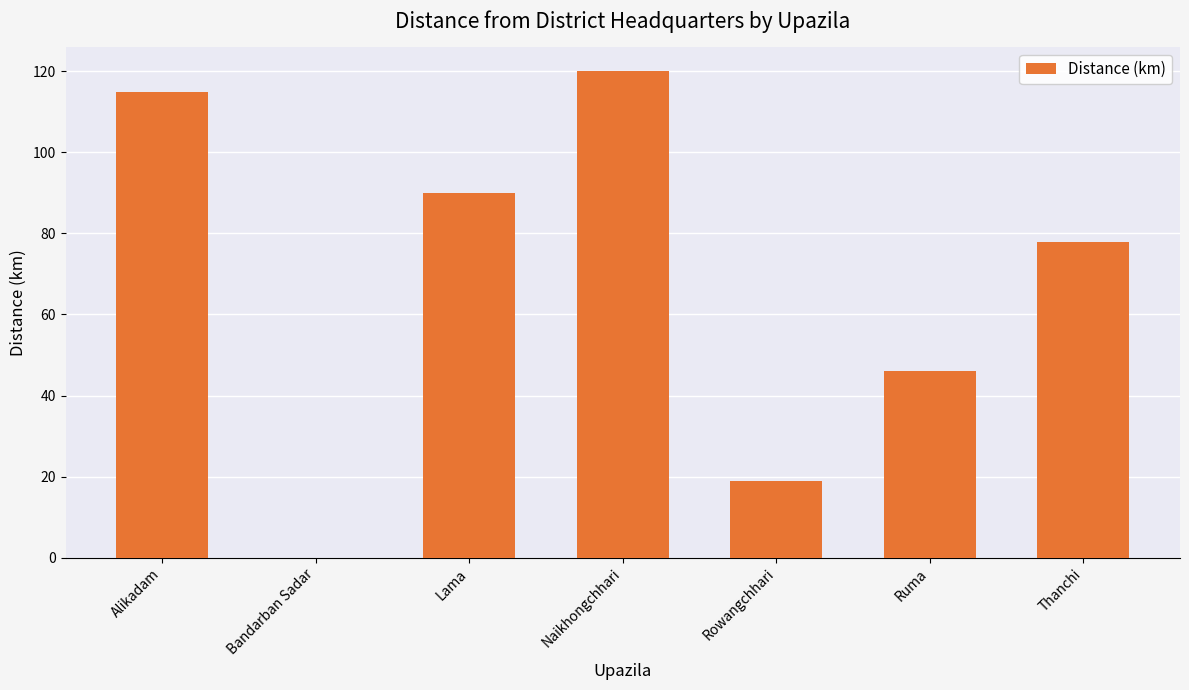

What value does the data have at Alikadam?

115